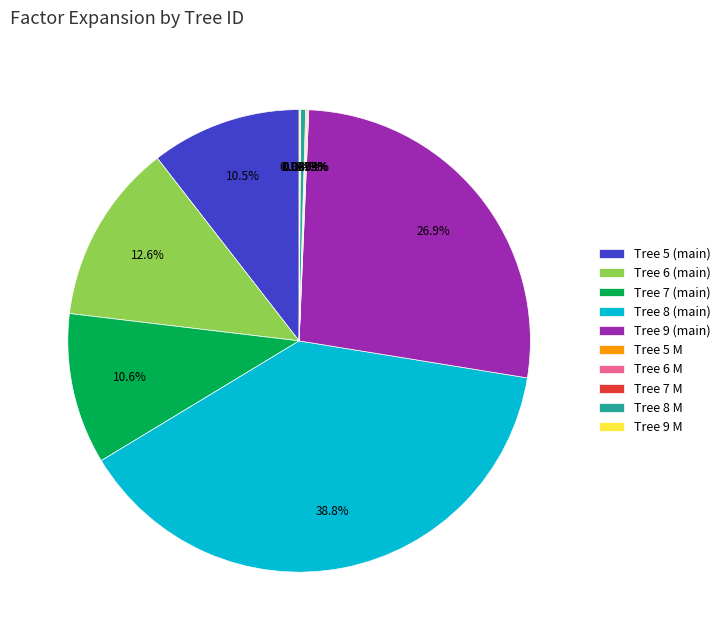

Which category has the biggest portion of the pie?

Tree 8 (main)